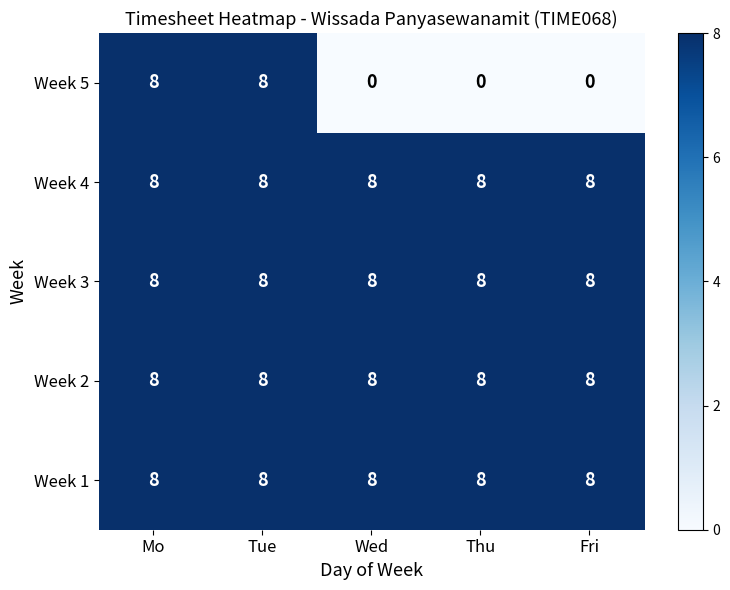

True or false: Week 1 has a value of 13 at Mo.

False